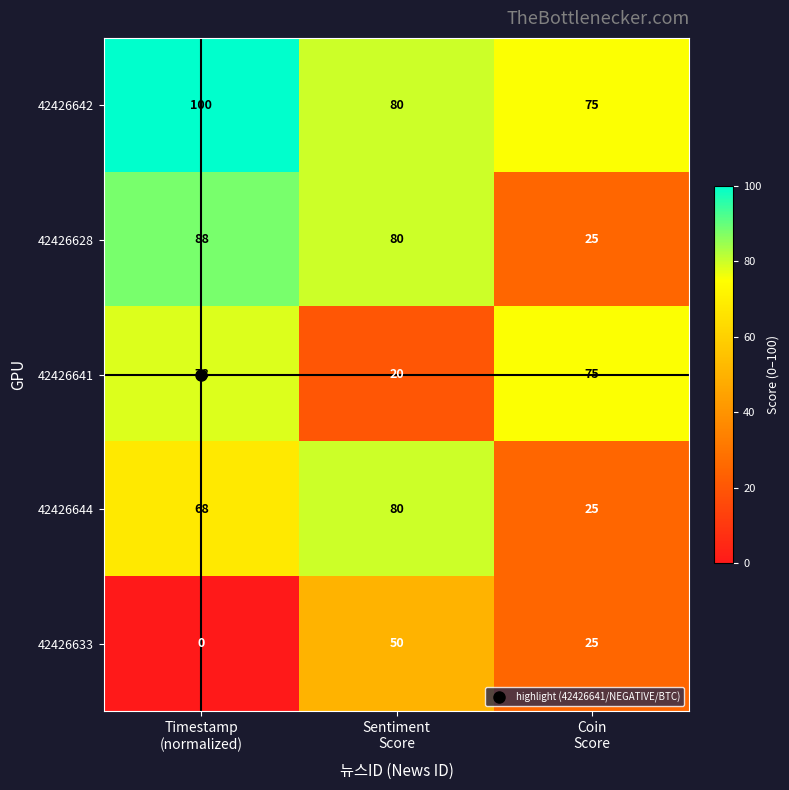

At how many categories does at least one series exceed 59?

3